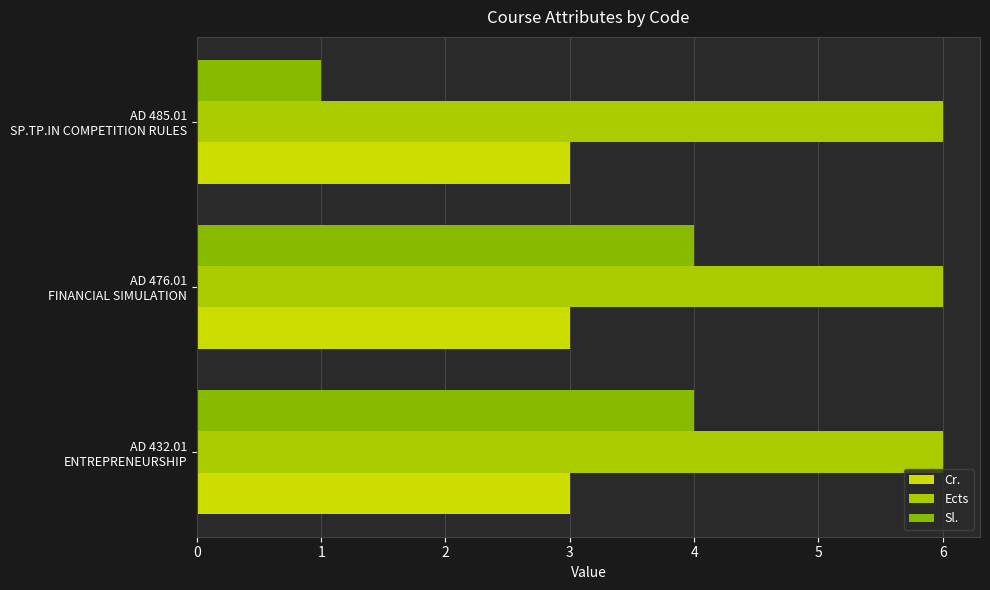

How many values in the Sl. series are below 4?

1